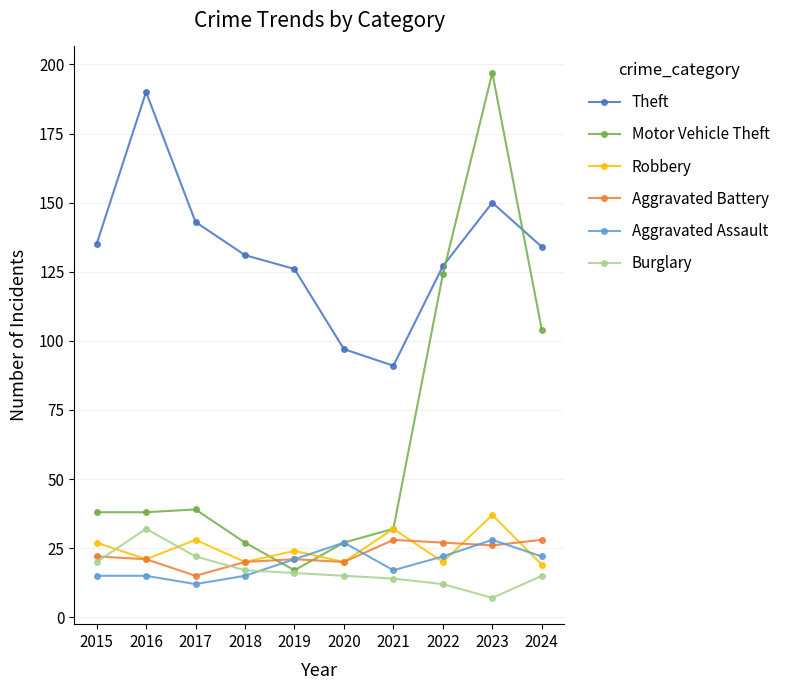

In Theft, how many points are lower than both neighbors (excluding endpoints)?

1